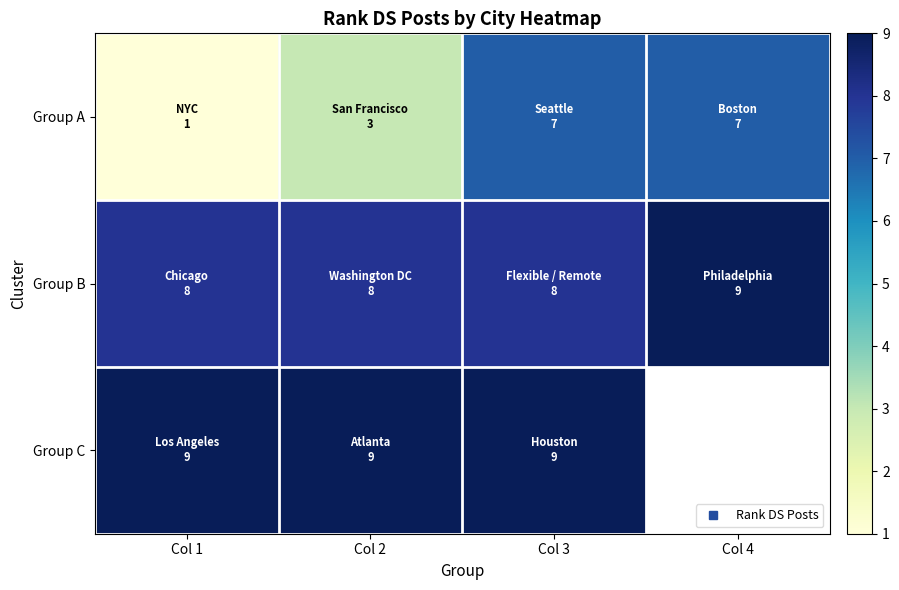

At which category is the sum across all series the highest?

Col 3